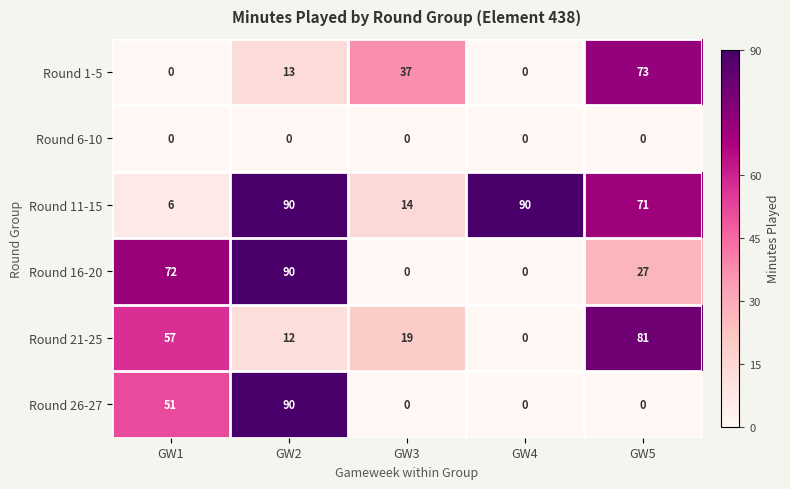

What is the total value across all series at GW5?

252